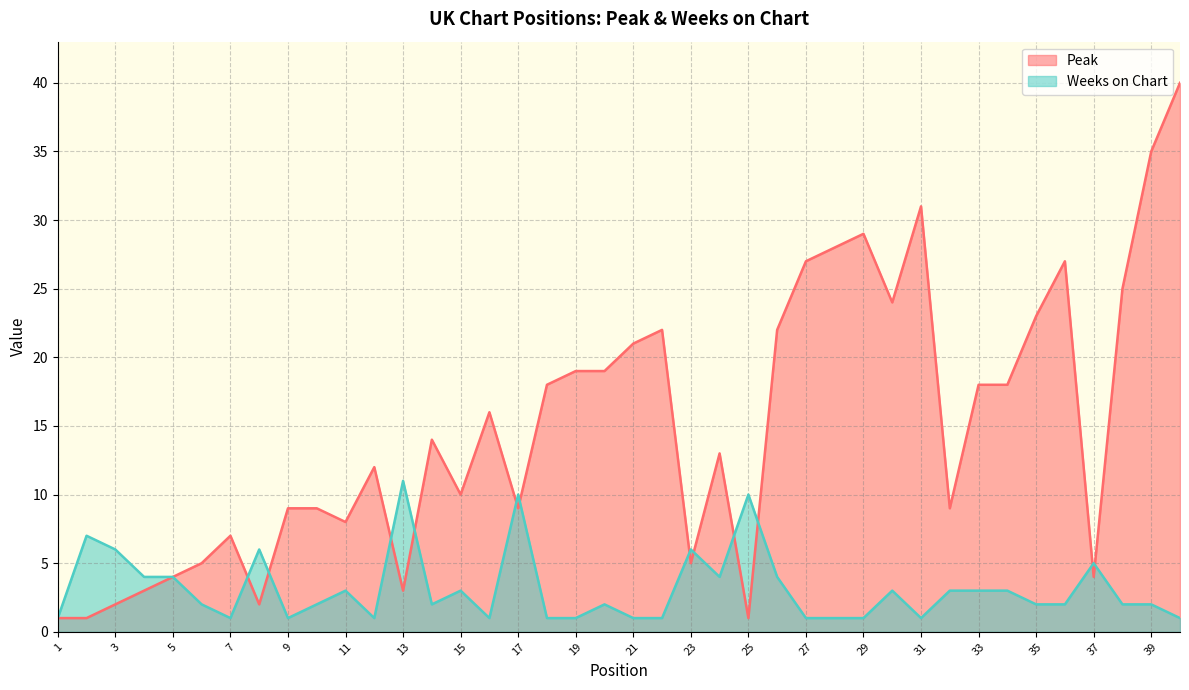

Read the Peak value at 37, to the nearest 5.

5